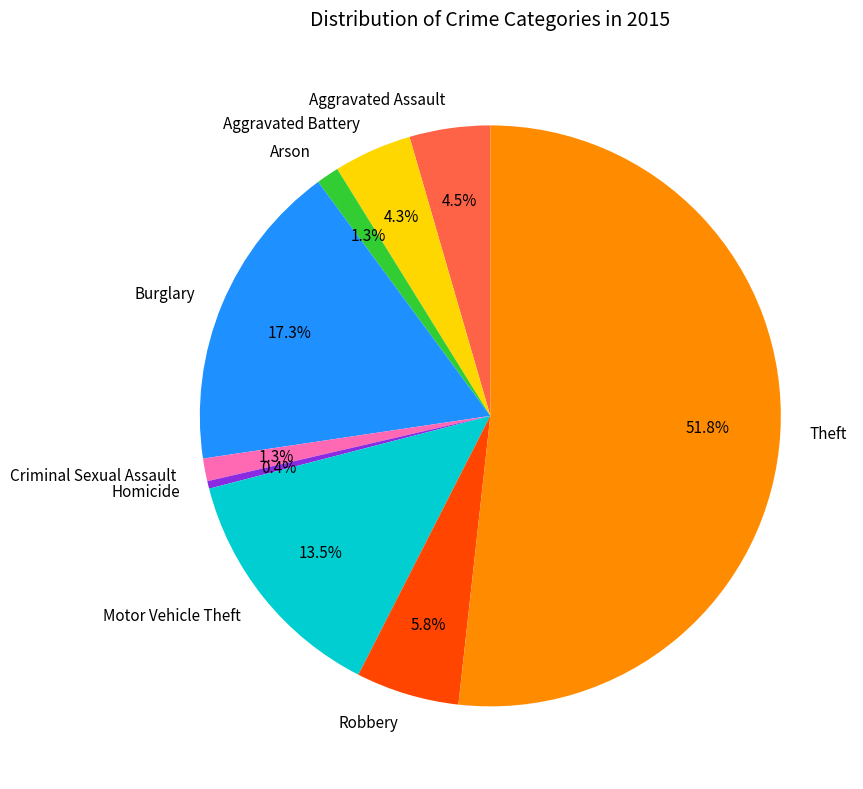

What portion of the pie excludes Arson?

98.7%